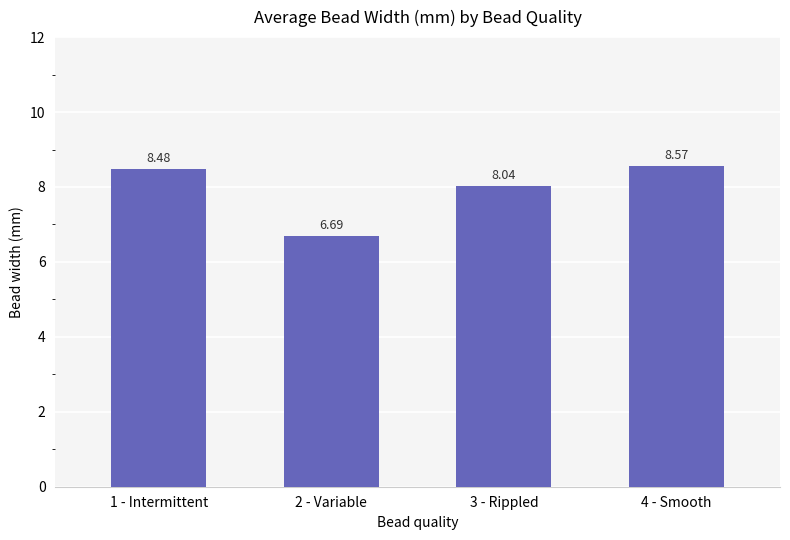

The value at 2 - Variable is 9.9. True or false?

False